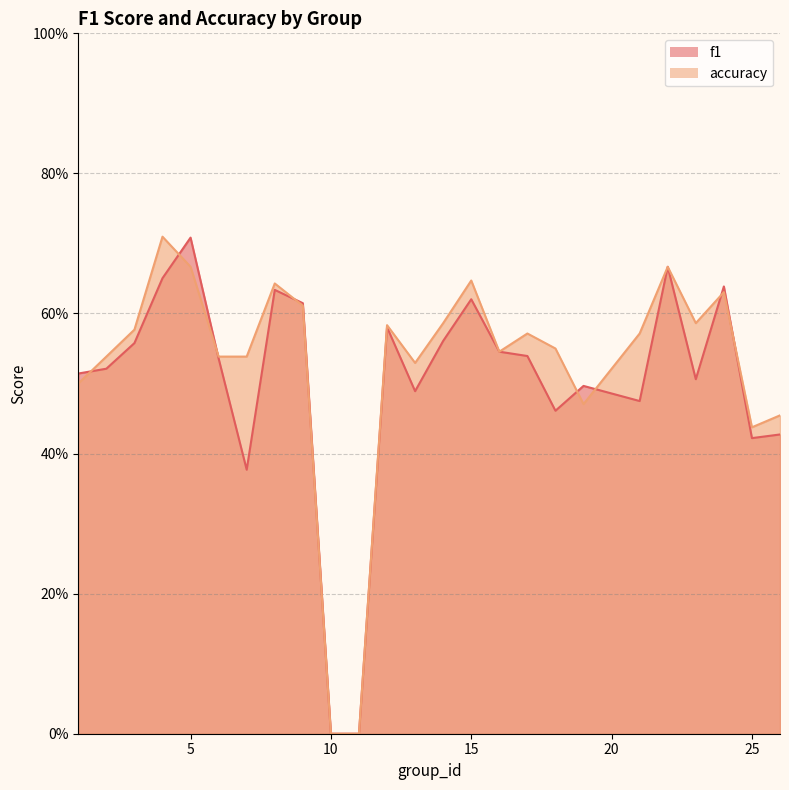

Reading left to right, transcribe all the data shown in this chart.

f1: 1=0.5	2=0.5	3=0.6	4=0.7	5=0.7	6=0.5	7=0.4	8=0.6	9=0.6	10=0.0	11=0.0	12=0.6	13=0.5	14=0.6	15=0.6	16=0.5	17=0.5	18=0.5	19=0.5	21=0.5	22=0.7	23=0.5	24=0.6	25=0.4	26=0.4
accuracy: 1=0.5	2=0.5	3=0.6	4=0.7	5=0.7	6=0.5	7=0.5	8=0.6	9=0.6	10=0.0	11=0.0	12=0.6	13=0.5	14=0.6	15=0.6	16=0.5	17=0.6	18=0.6	19=0.5	21=0.6	22=0.7	23=0.6	24=0.6	25=0.4	26=0.5